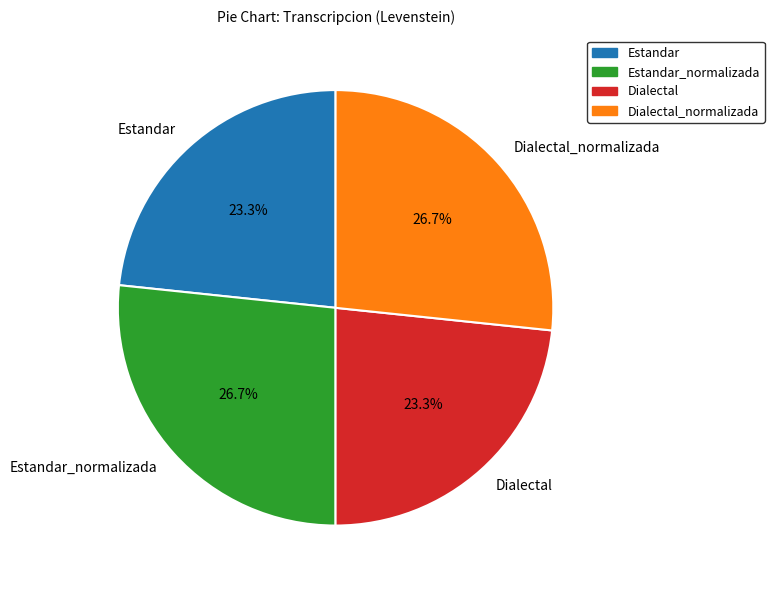

How much of the chart is everything except Dialectal_normalizada?

73.3%